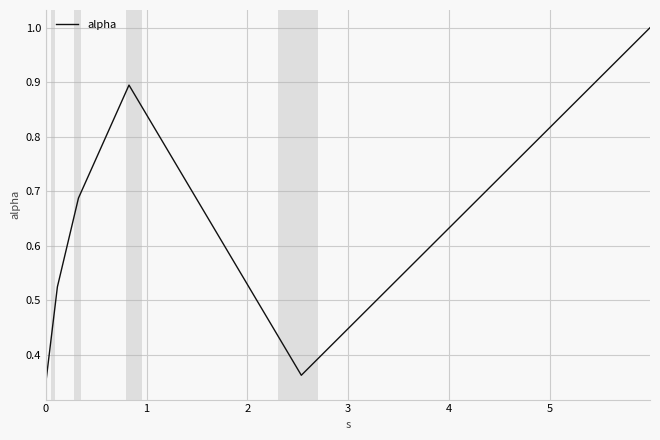

What is the greatest value displayed?

1.0